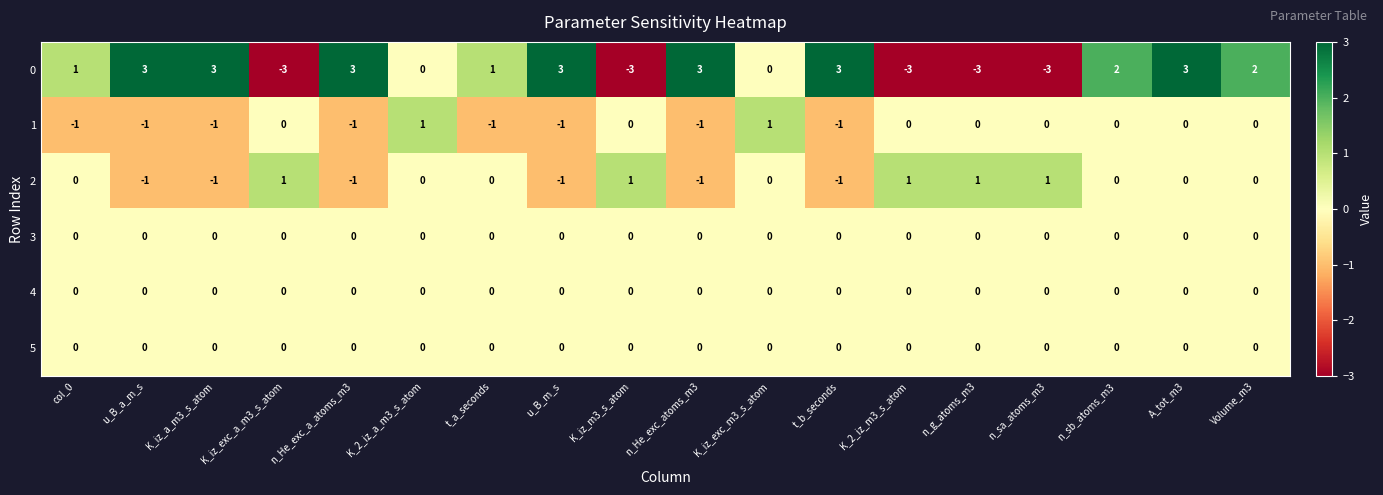

Is the value of 0 at K_iz_exc_a_m3_s_atom greater than the value of 2 at t_a_seconds?

No